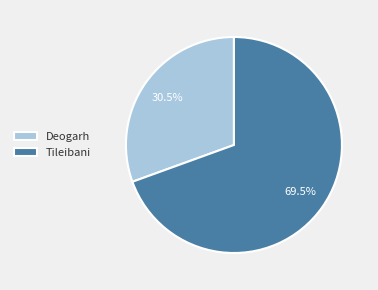

To the nearest percent, what is the average slice percentage?

50%